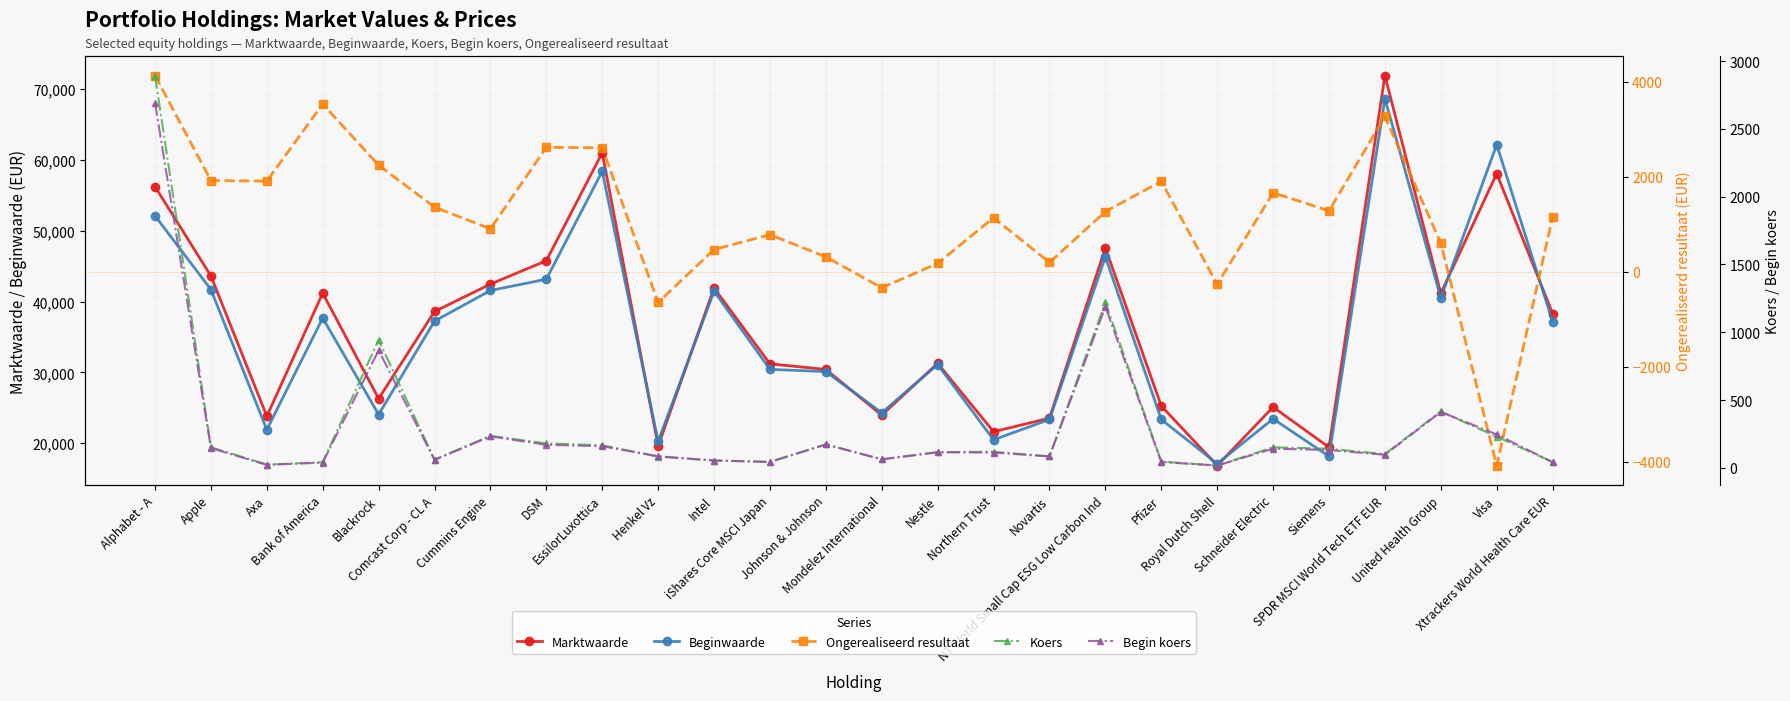

What is the difference between the highest and lowest values at Blackrock?

25436.8